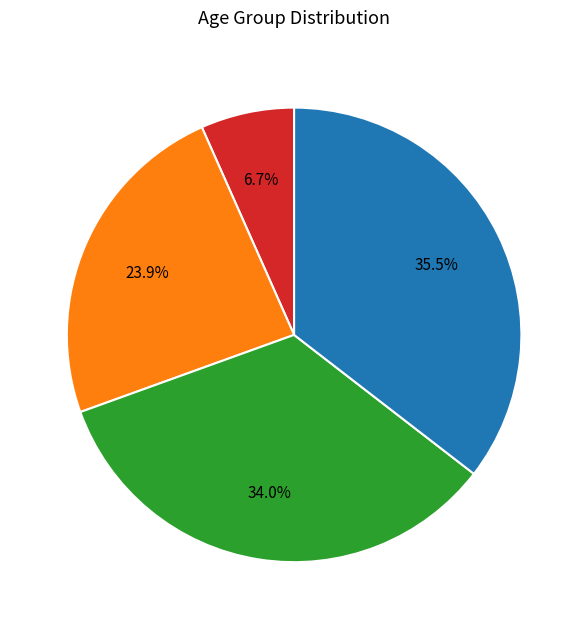

Is there any slice that represents more than half of the pie?

No